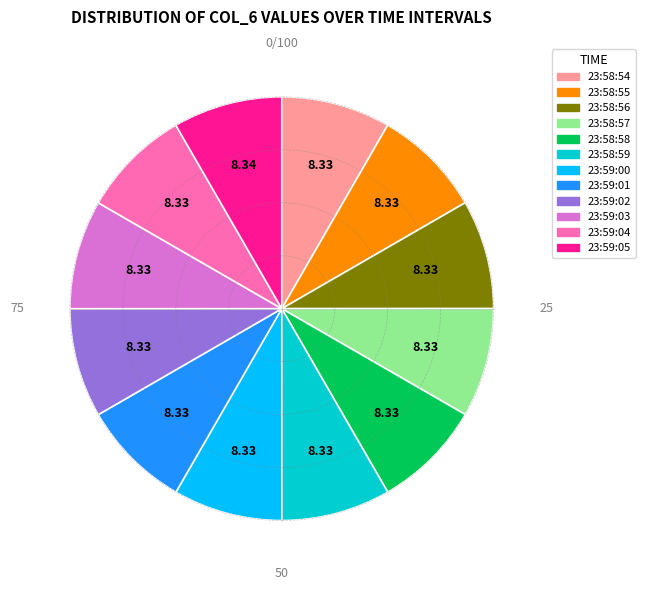

Does 23:58:55 account for over 50% of the chart?

No